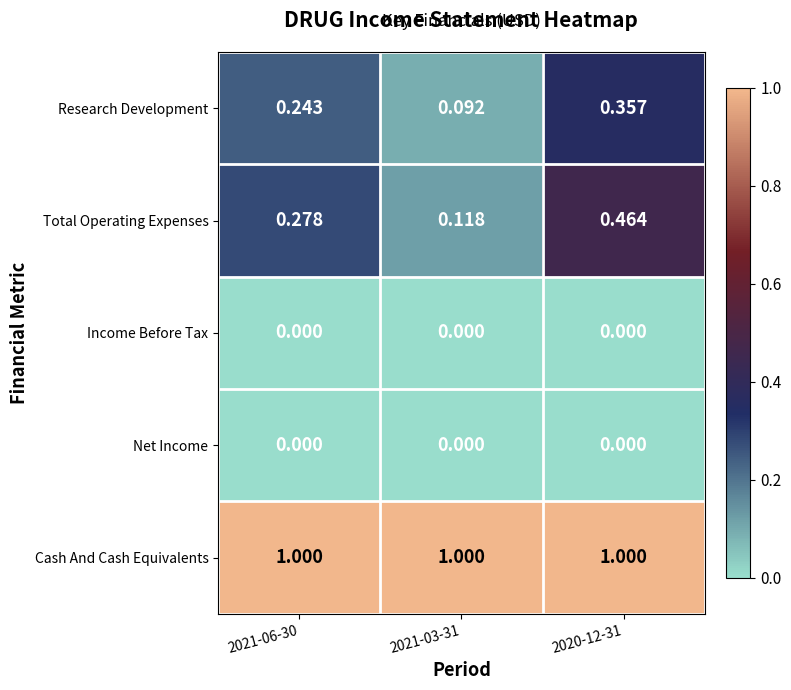

Is the value of Net Income at 2020-12-31 greater than the value of Research Development at 2021-03-31?

No